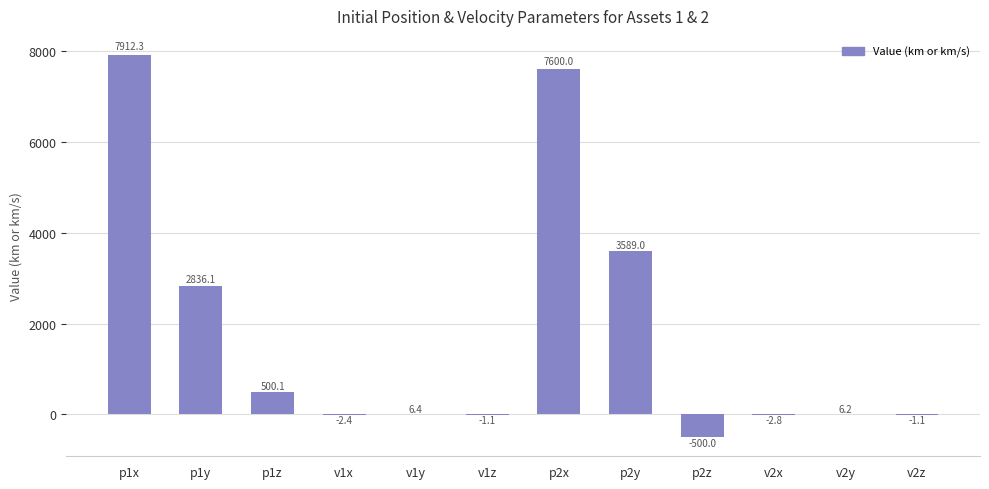

Which has a higher value, p1z or v2x?

p1z